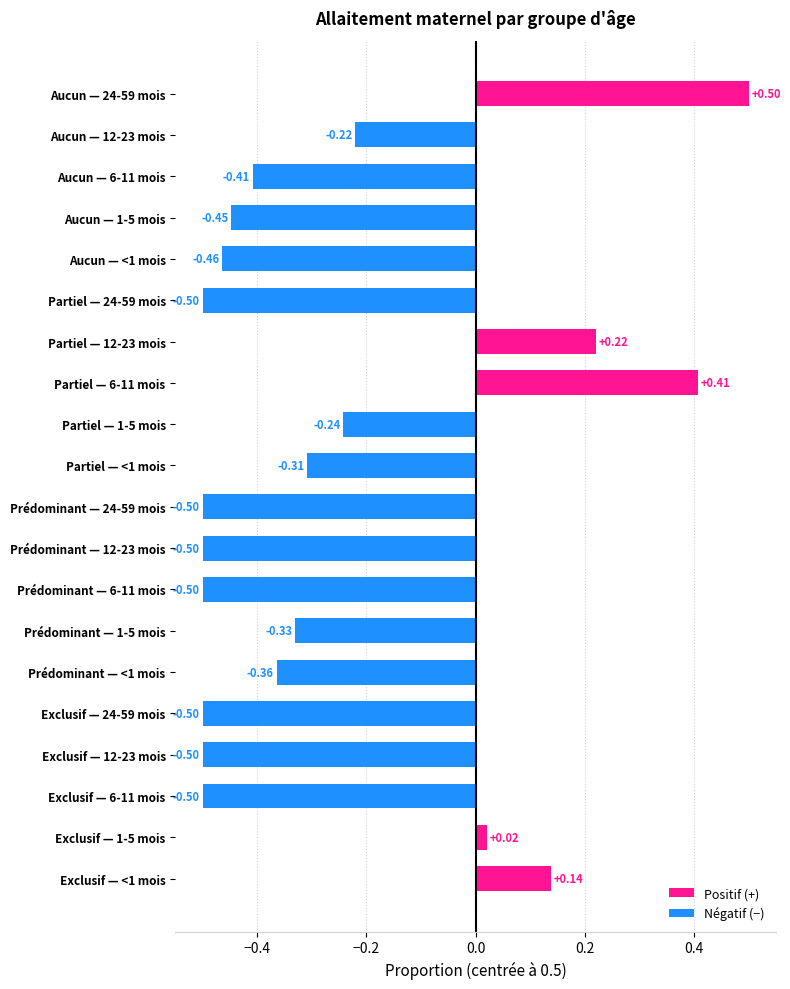

What is the total value across all series at 1-5 mois?

1.0